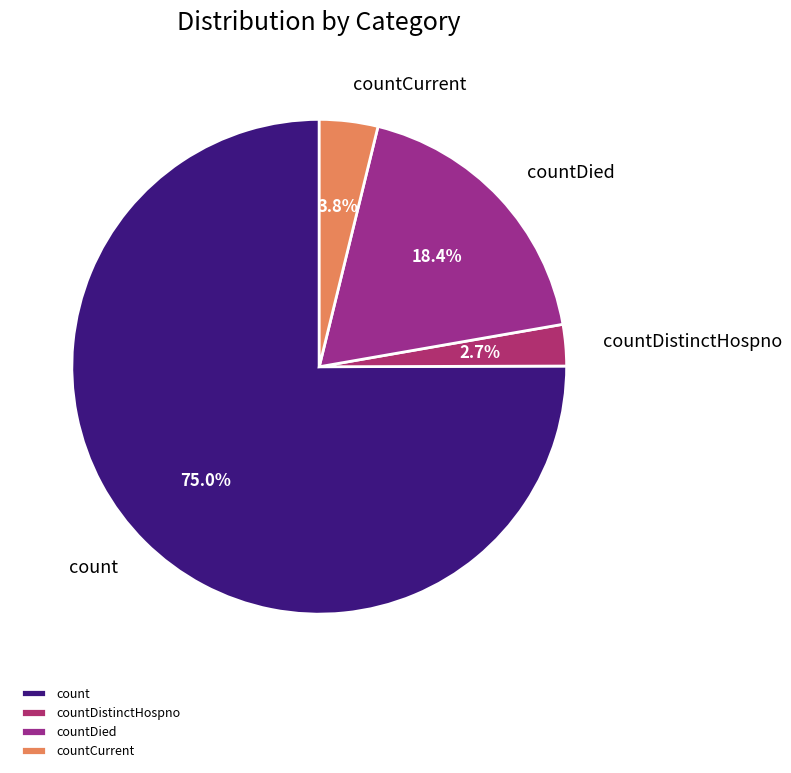

The countCurrent slice represents 14% of the pie. True or false?

False